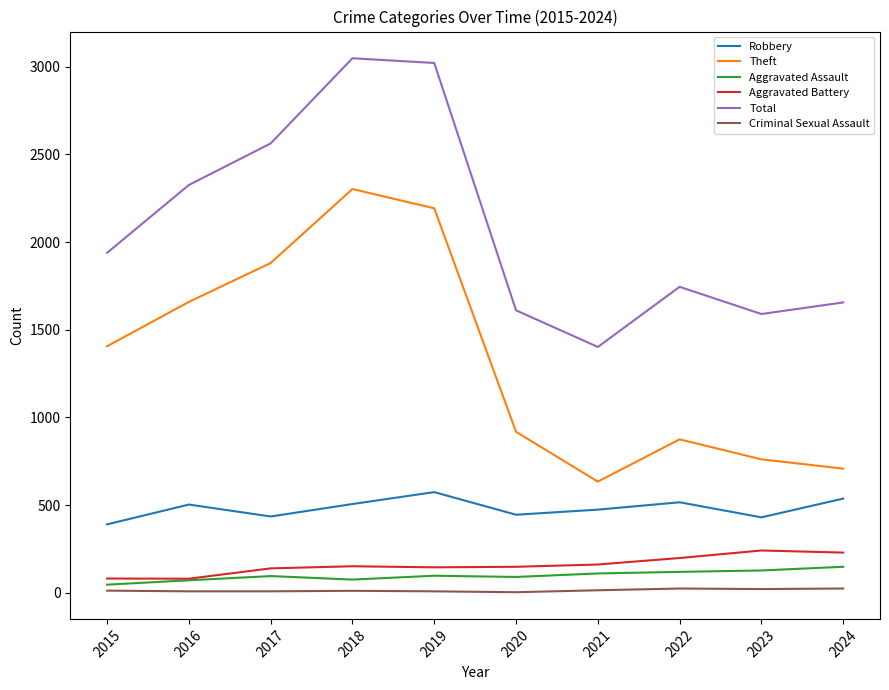

True or false: Total has more than 2 interior local peaks.

False